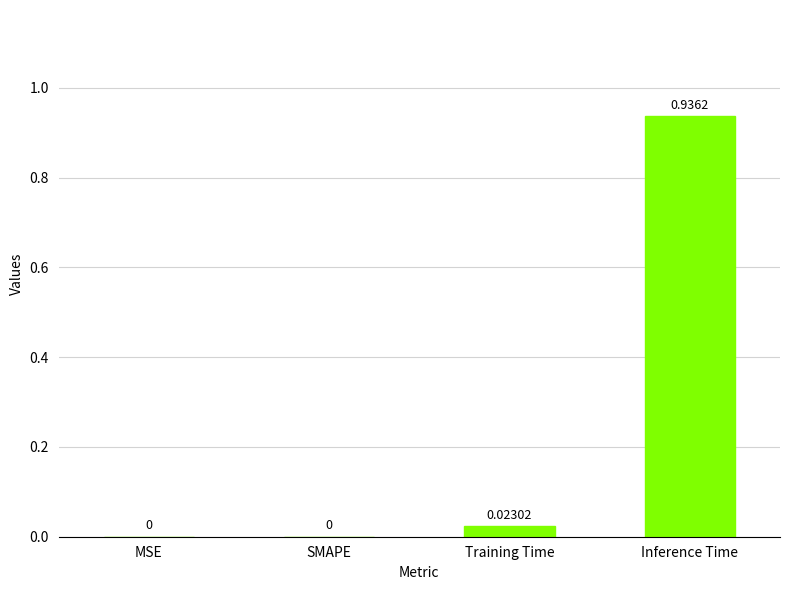

Which category has the highest value across all series?

Inference Time